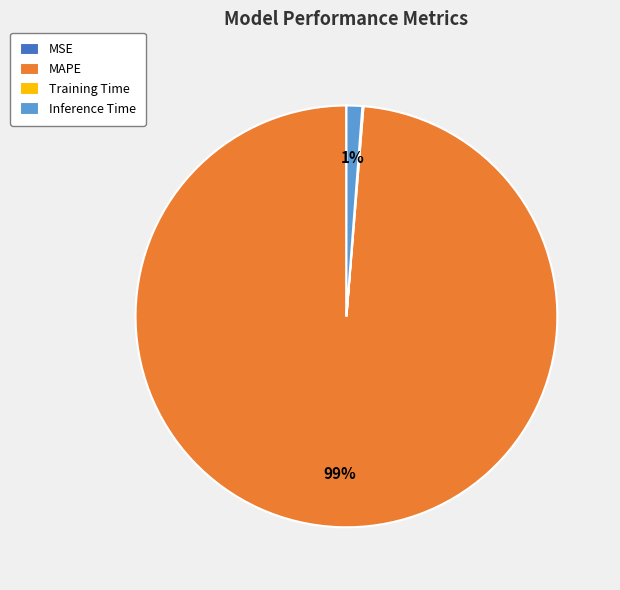

Does any single category account for the majority?

Yes